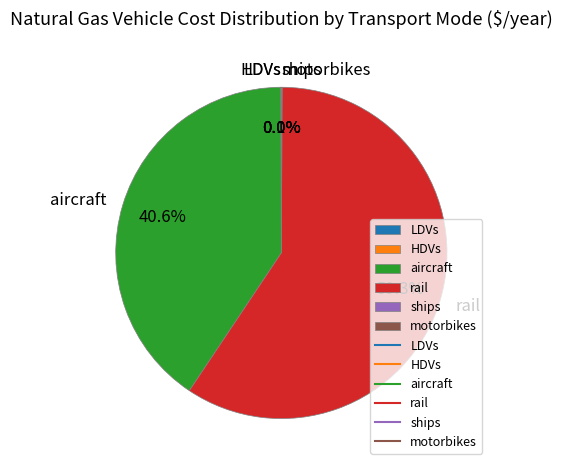

Which category accounts for the majority?

rail